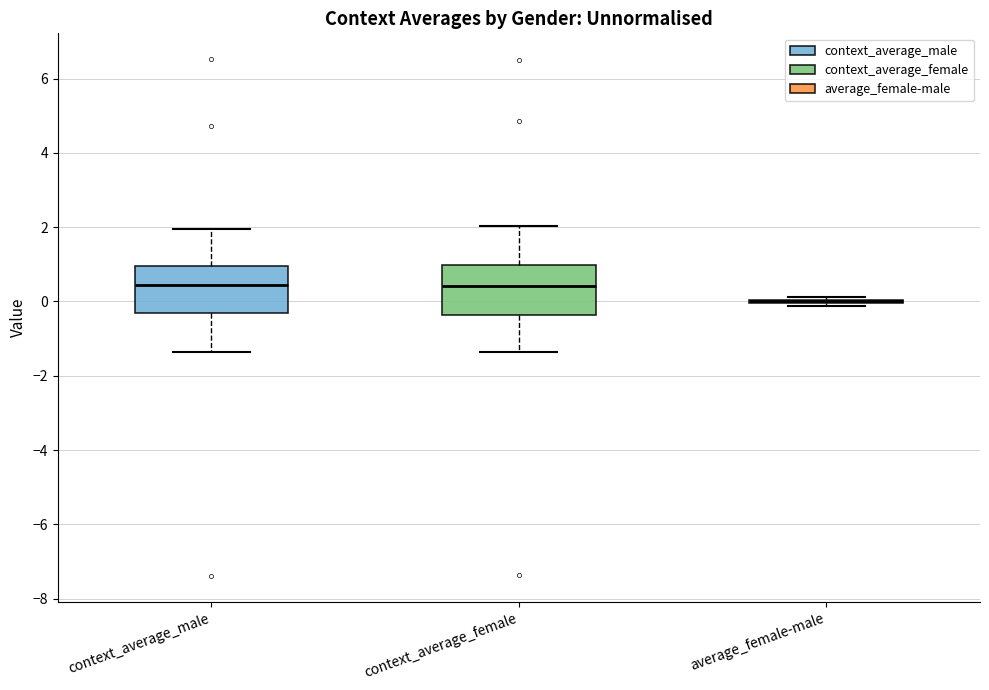

Reading left to right, transcribe this box plot: for each box, give where its median line is, the range the box spans, and where its two whiskers end, as read against the y-axis. The values are not printed on the chart, so give them approximately, as read against the axis.

context_average_male: median 0.4, box -0.4 to 1.0, whiskers -1.4 to 2.0
context_average_female: median 0.4, box -0.4 to 1.0, whiskers -1.4 to 2.0
average_female-male: box collapsed to a line at 0.0, whiskers -0.2 to 0.2